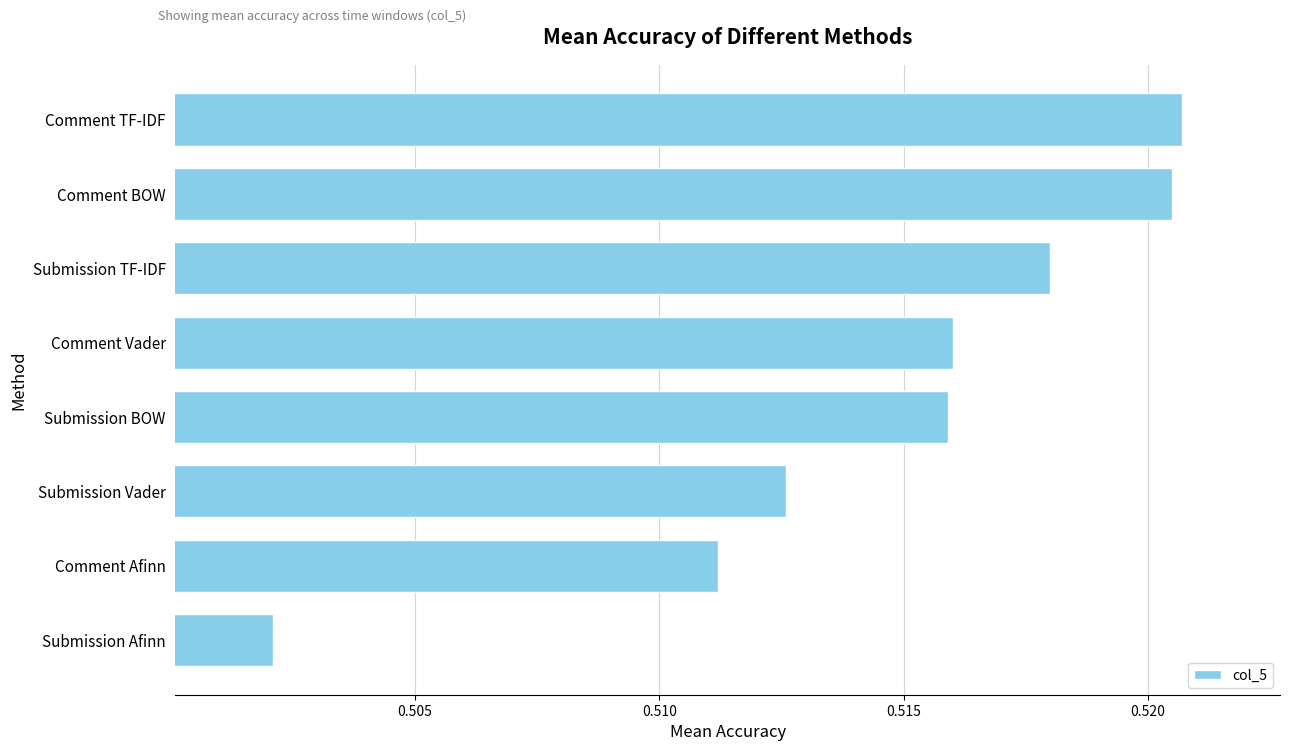

What is the label of the 7th bar from the bottom?

Comment BOW